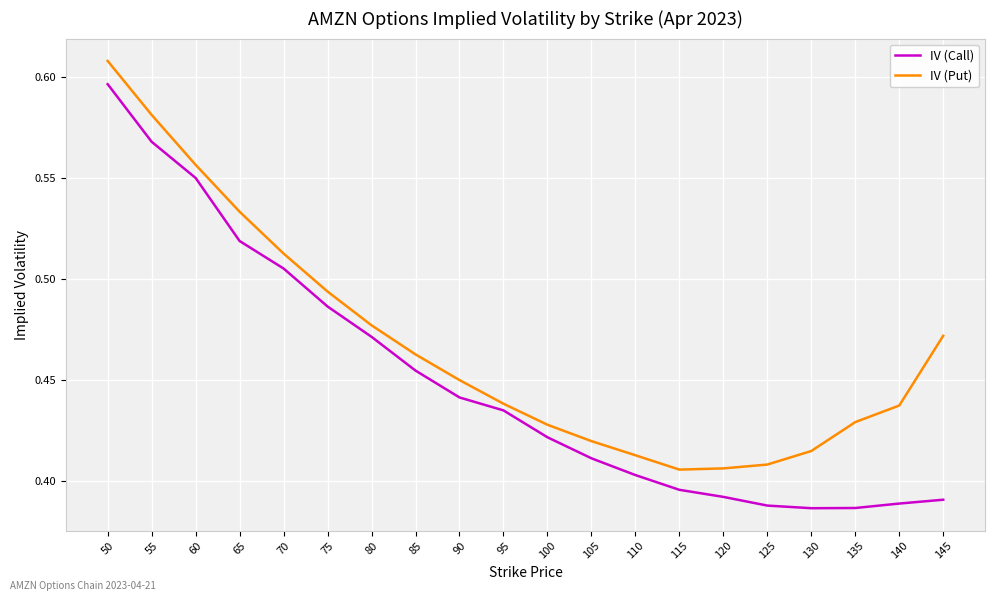

True or false: IV (Call) and IV (Put) cross at least once.

False